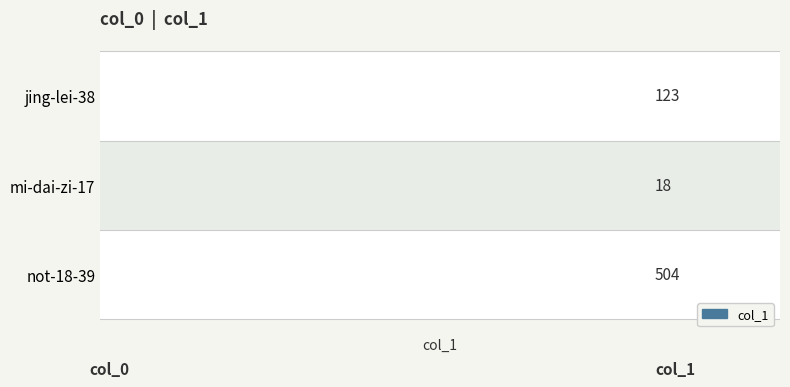

What is the difference between the maximum and minimum values?

486